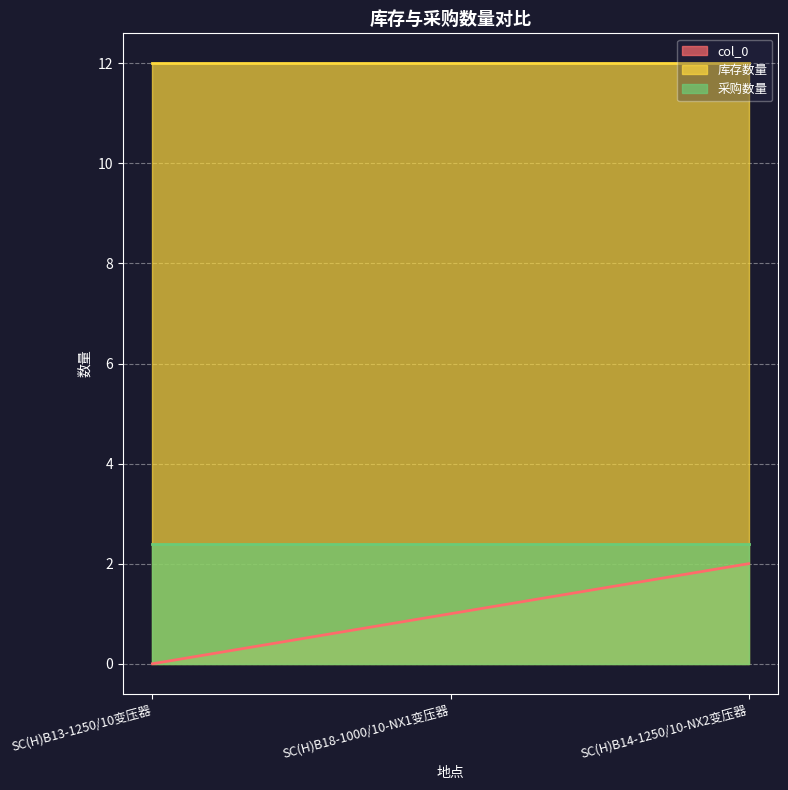

What is the total value across all series at SC(H)B18-1000/10-NX1变压器?

15.4